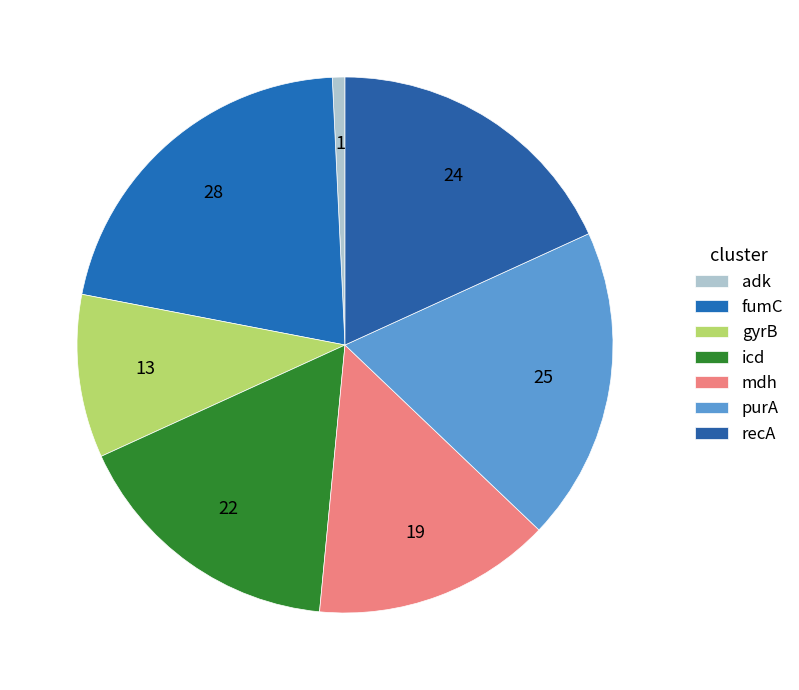

How many segments does this pie chart have?

7